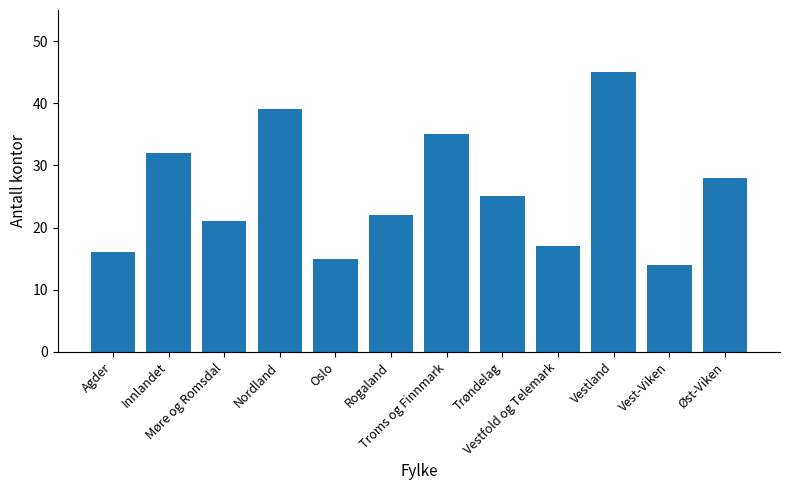

Where is the data nearest to the value 29?

Øst-Viken